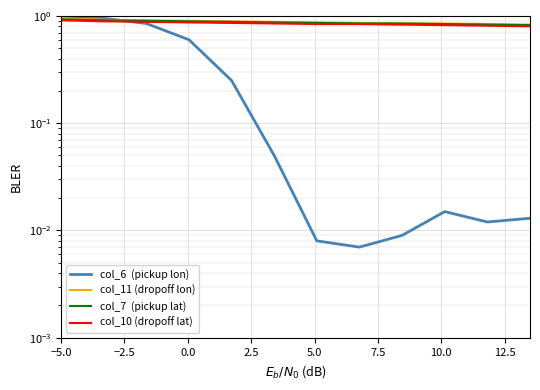

How many lines are shown in the chart?

4